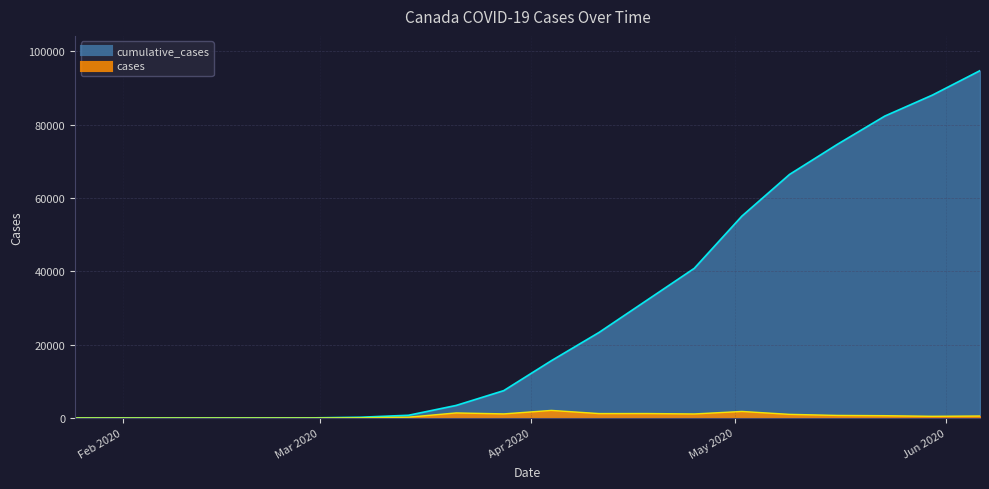

True or false: cumulative_cases has a value of 27 at 29-02-2020.

False